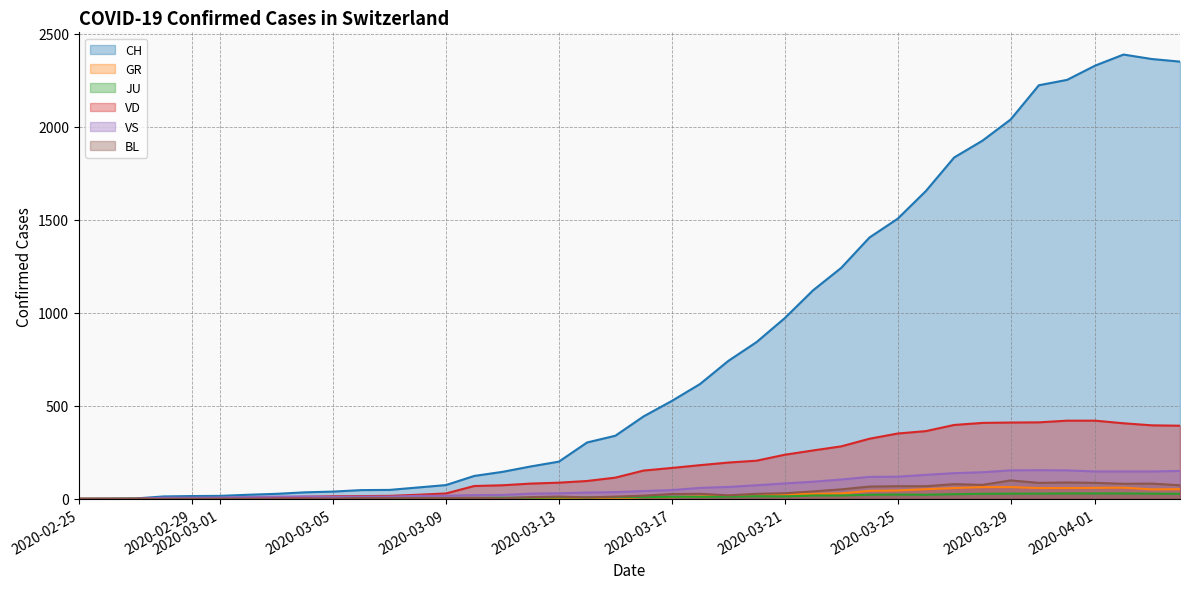

Which series has the widest spread of values?

CH